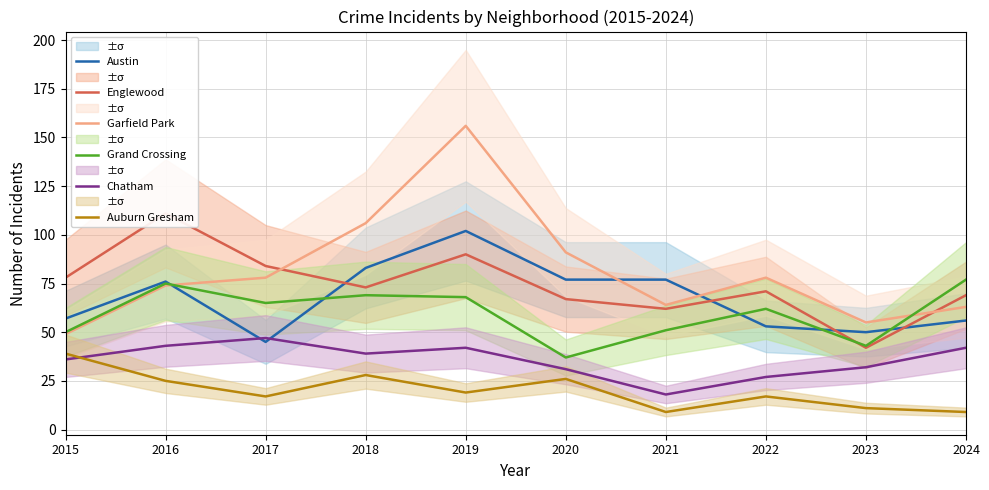

Rank the categories by Englewood value from highest to lowest.

2016, 2019, 2017, 2015, 2018, 2022, 2024, 2020, 2021, 2023